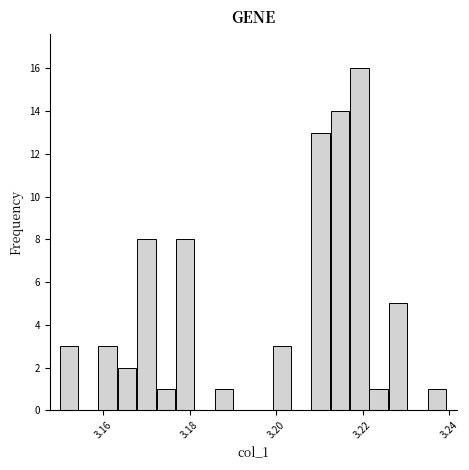

Read against the x-axis, roughly where is the centre of the tallest bar?

3.220